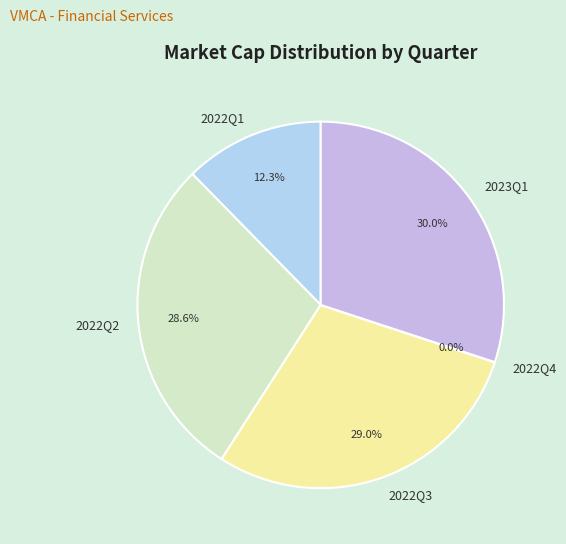

The 2022Q1 slice represents 12% of the pie. True or false?

True